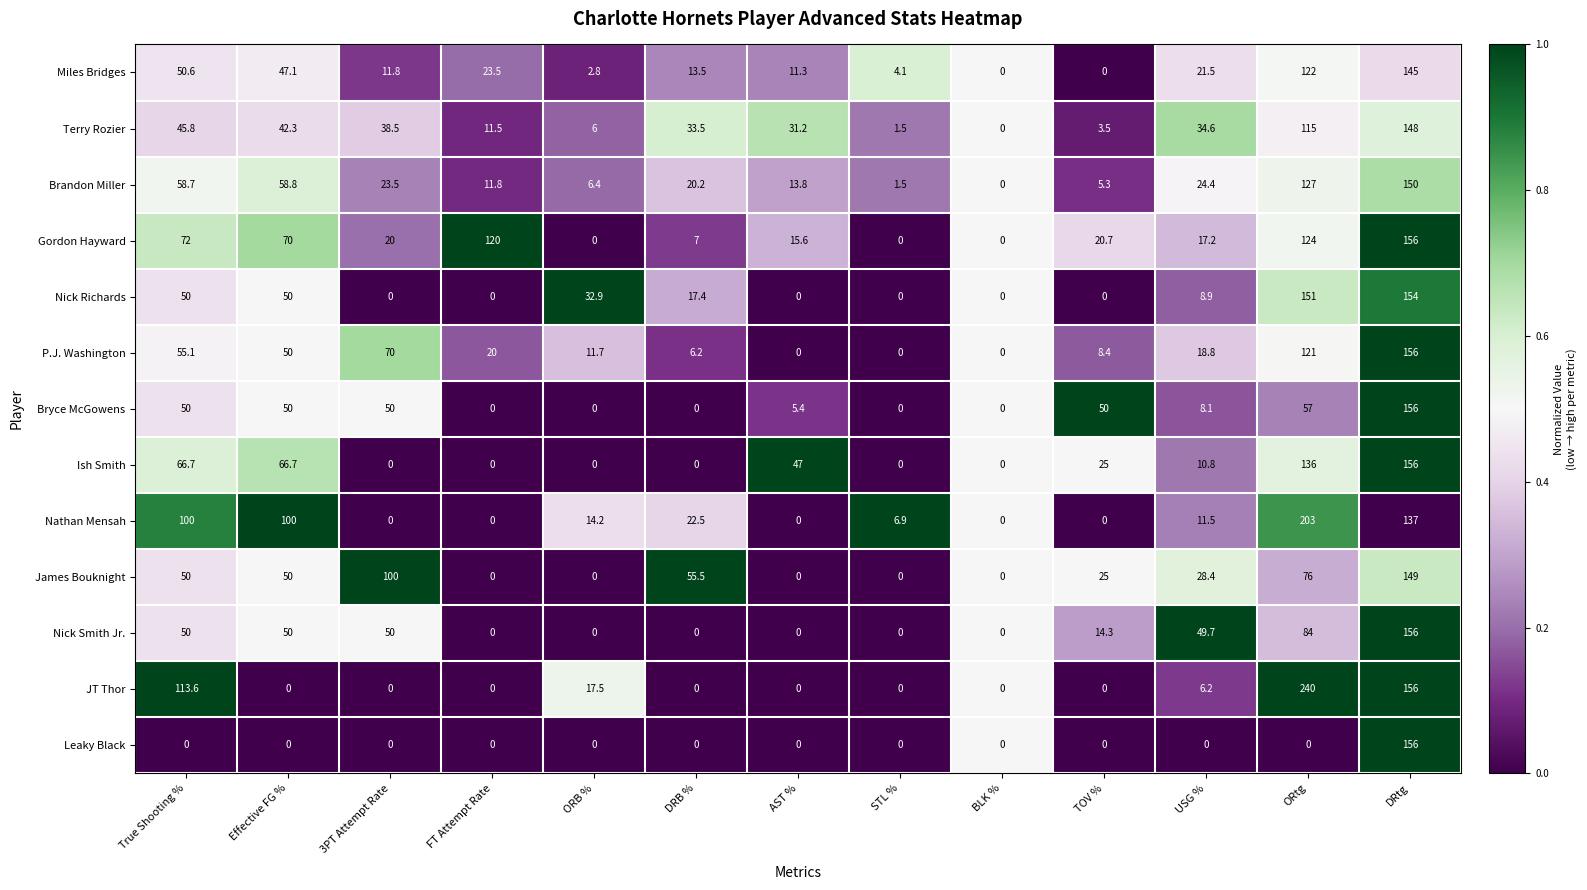

Which series changed the most between AST % and USG %?

Nick Smith Jr.